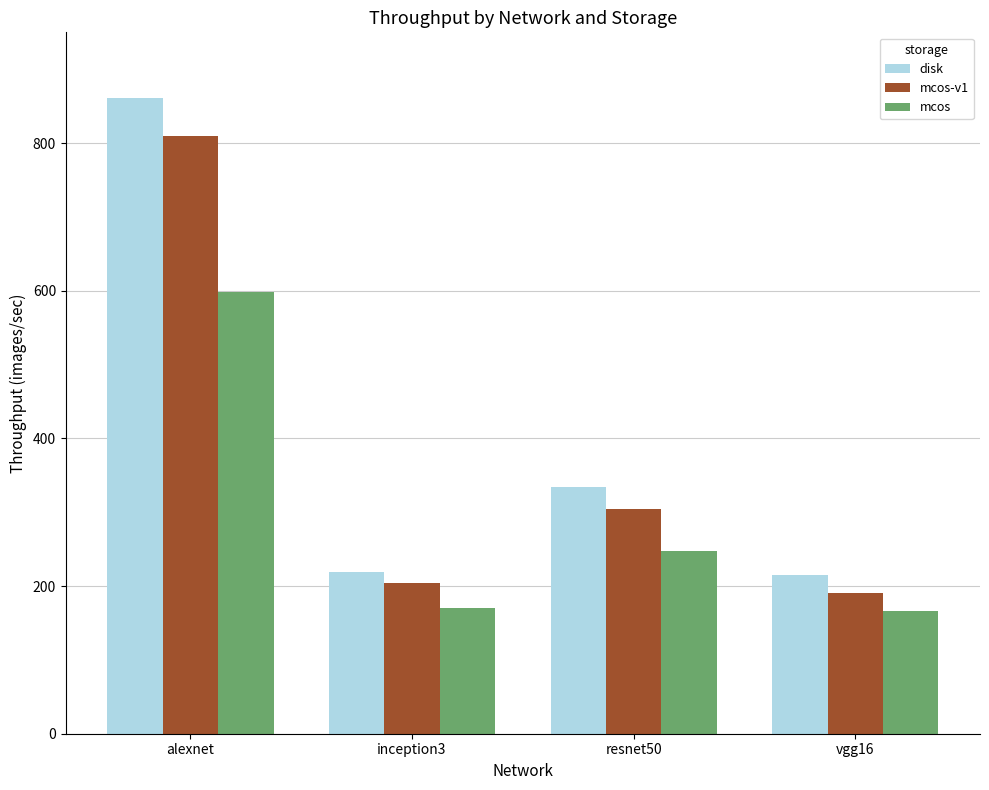

What is the smallest value displayed?

165.8